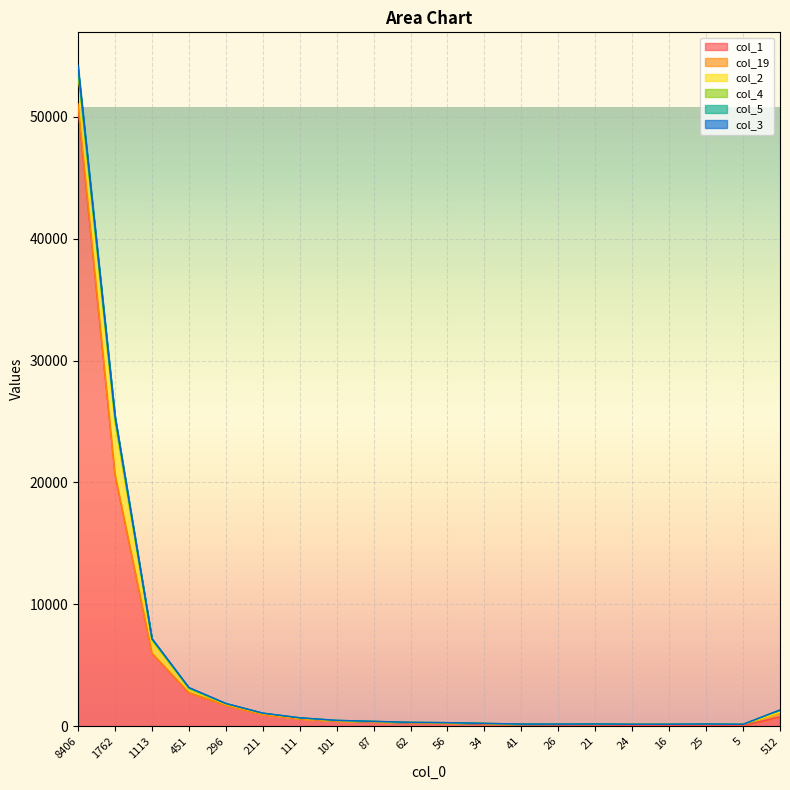

Which label corresponds to the largest value in the chart?

8406